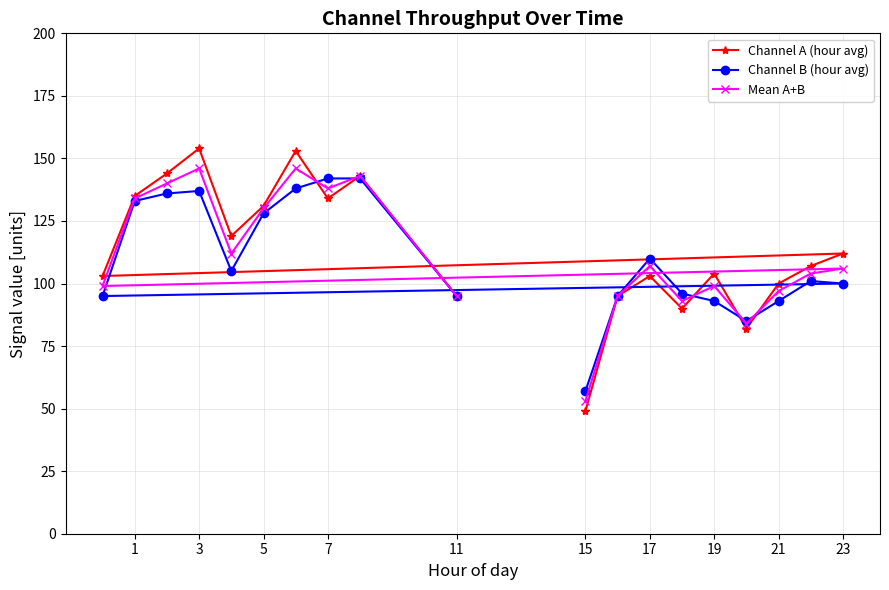

The value of Mean A+B at 1 is 134. True or false?

True